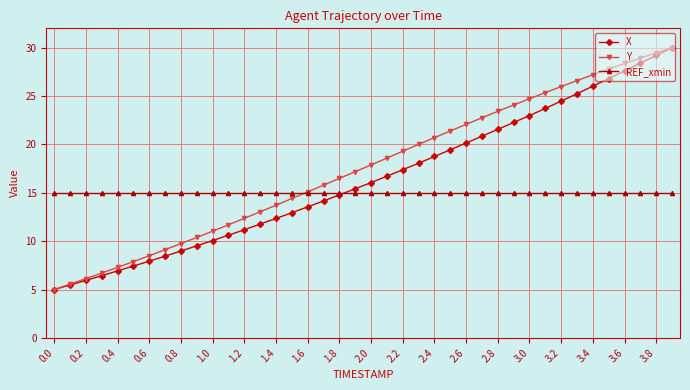

What is the value of the REF_xmin point at the 39th from the left?

15.0